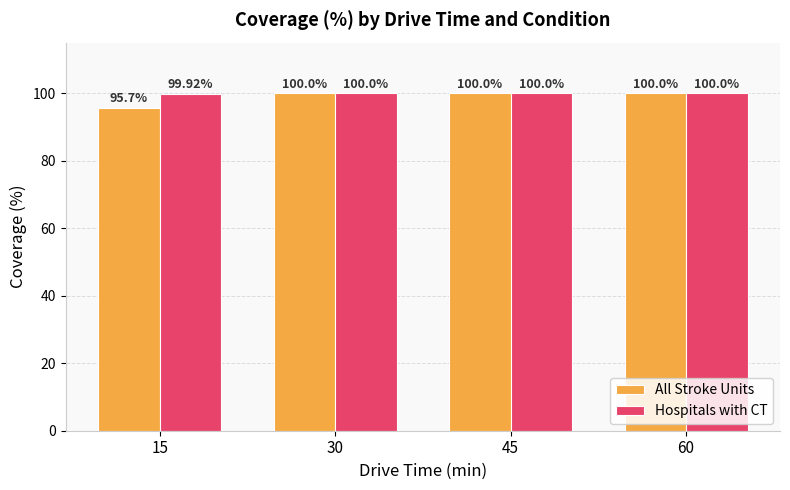

True or false: All Stroke Units has a value of 147.3 at 60.

False